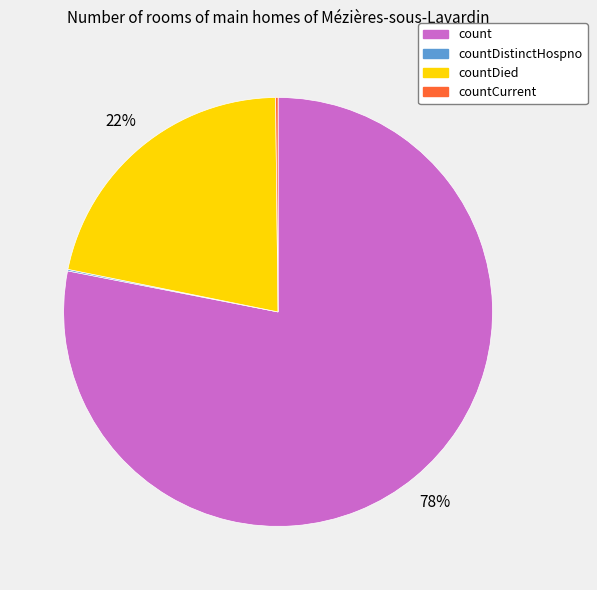

To the nearest percent, what is the average slice percentage?

25%